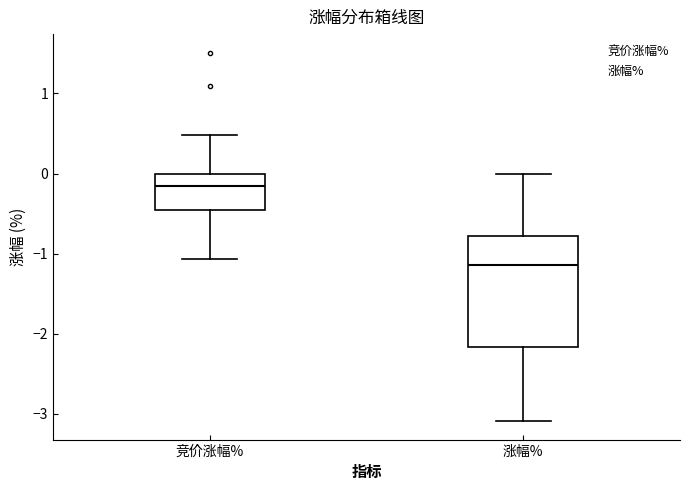

Which box's median line is the lowest?

涨幅%